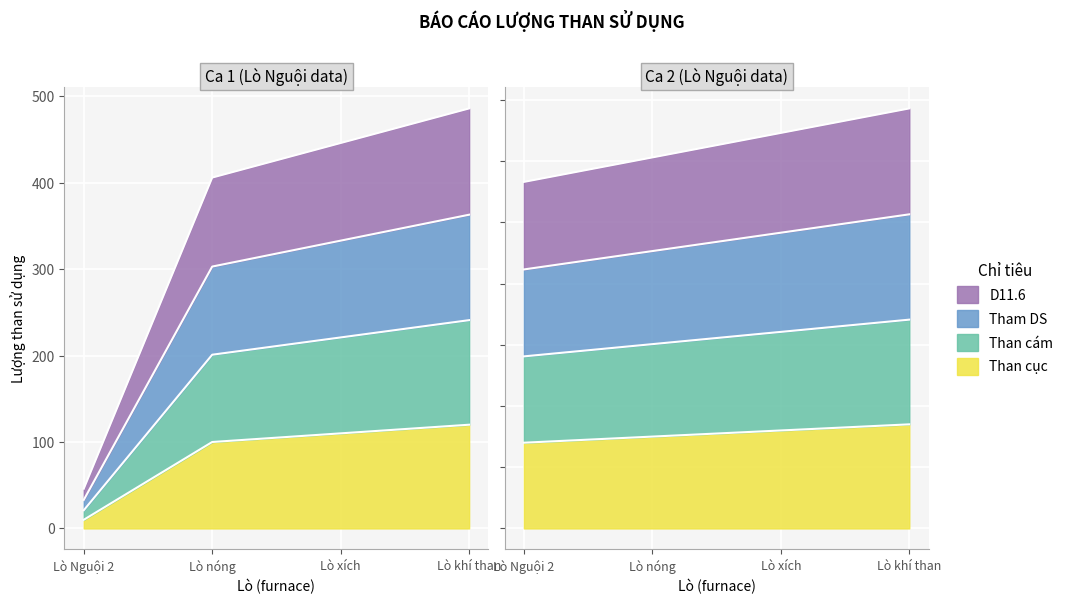

How many lines are shown in the chart?

4